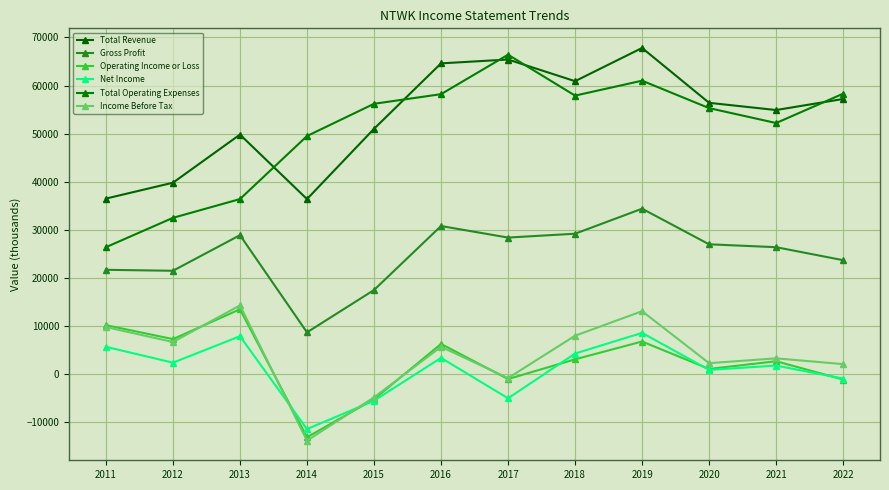

What is the spread (max minus min) of values at 2014?

63300